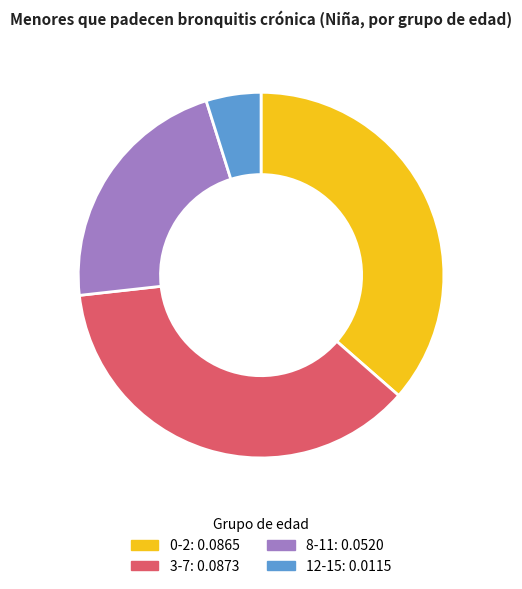

Count the number of slices in the pie.

4